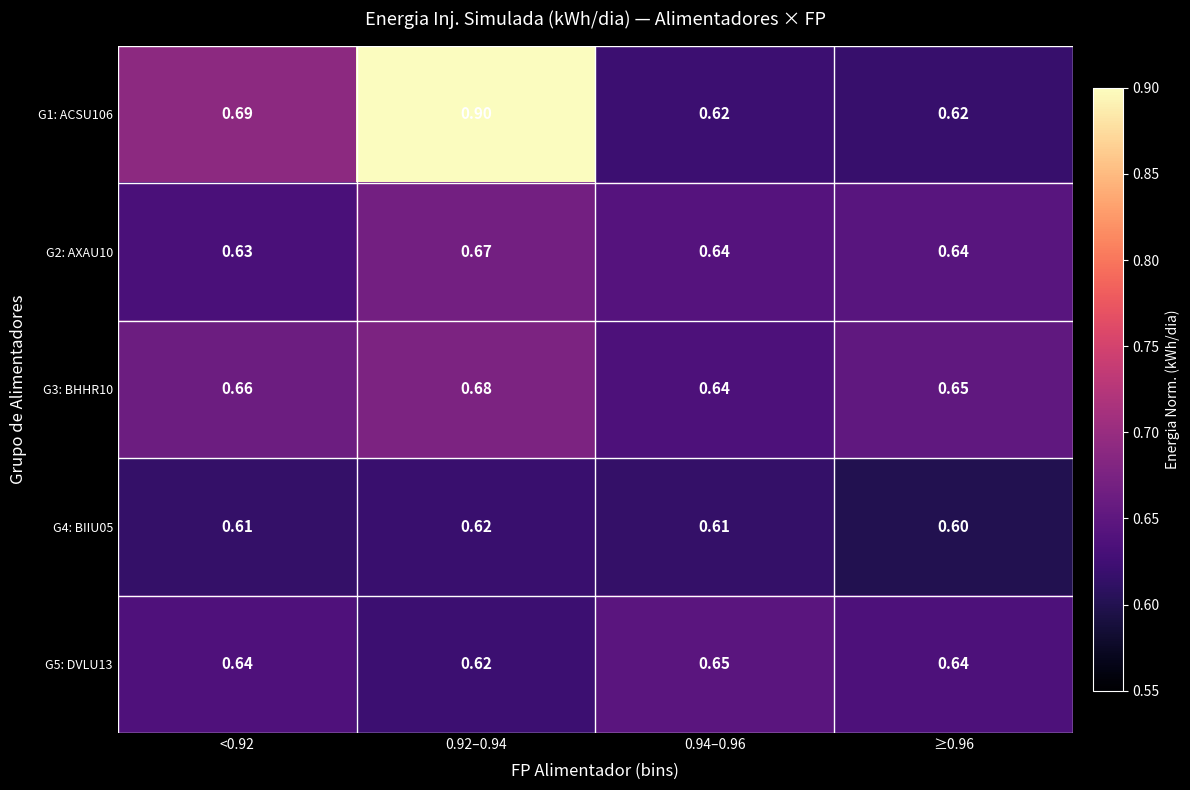

Is the value of G5: DVLU13 at 0.94–0.96 greater than the value of G4: BIIU05 at 0.92–0.94?

Yes